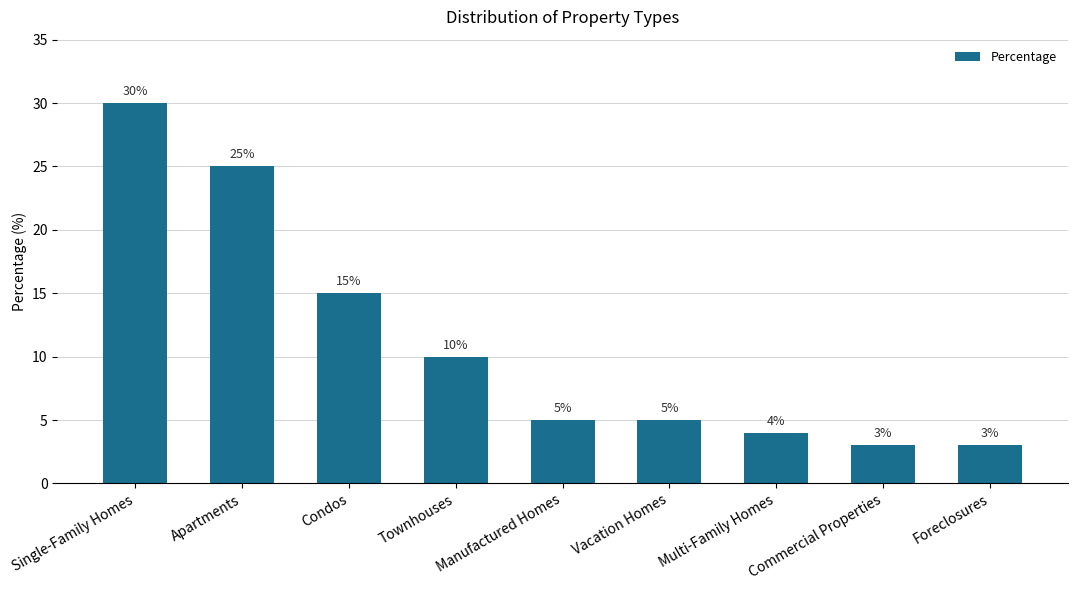

The chart shows a value of 5 at Vacation Homes. True or false?

True